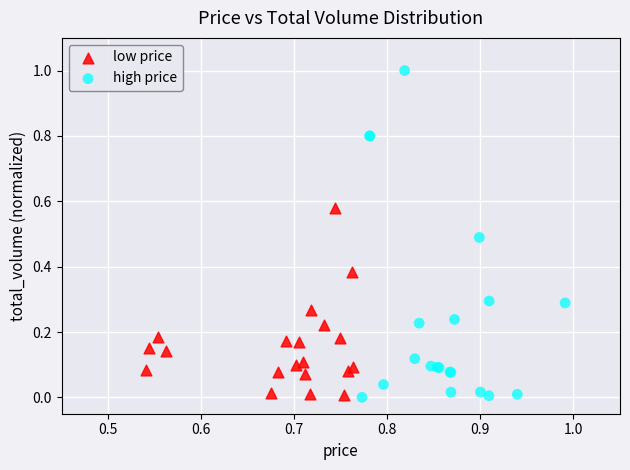

Which series contains the highest Y value?

high price